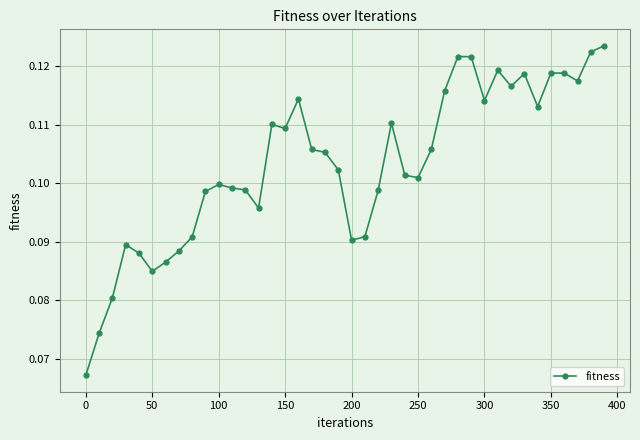

Count the values in the range 0 to 1.

40